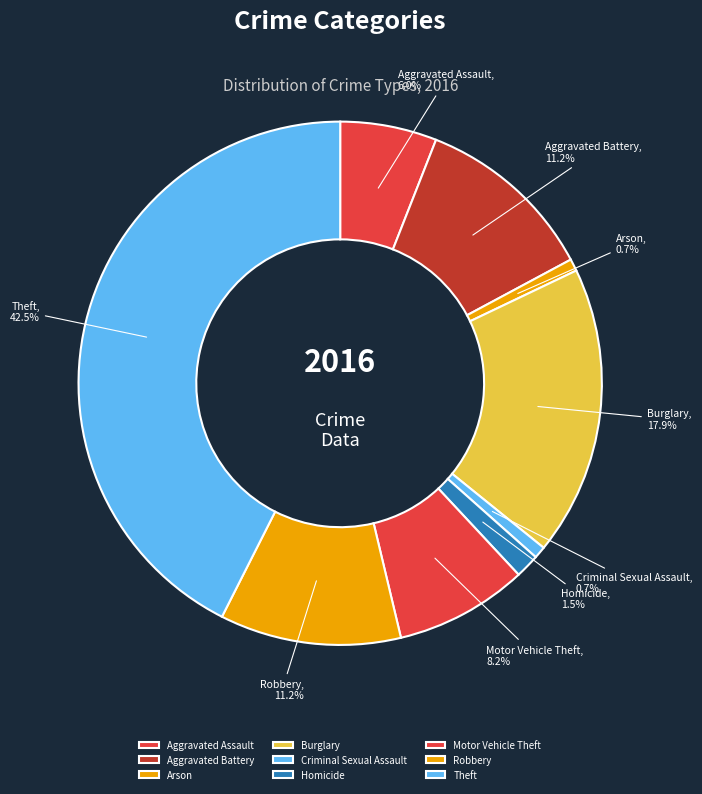

Is it true that Motor Vehicle Theft is 8% of the pie?

True